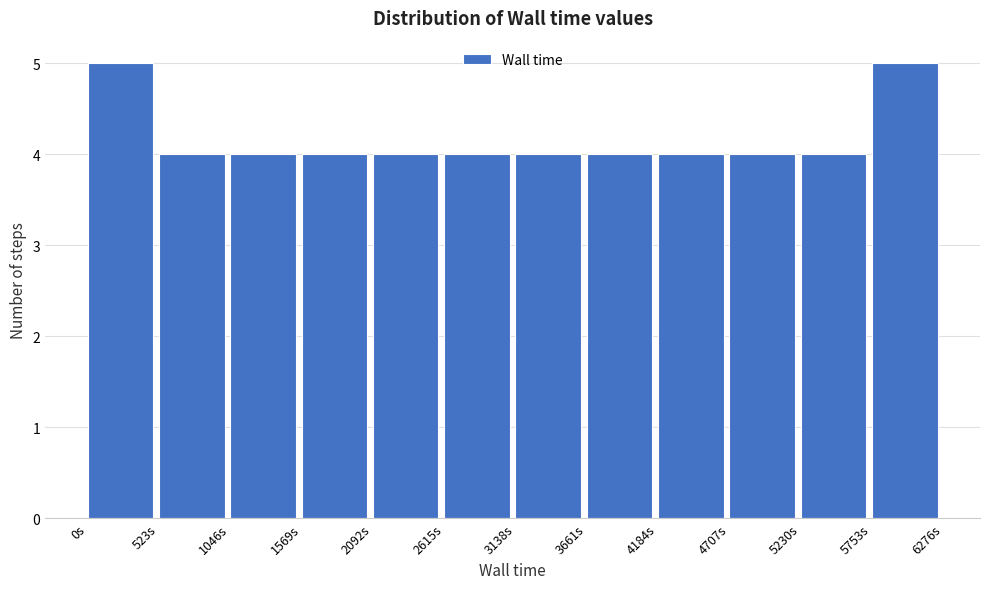

Reading right to left, list all the values displayed in this chart.

5	4	4	4	4	4	4	4	4	4	4	5